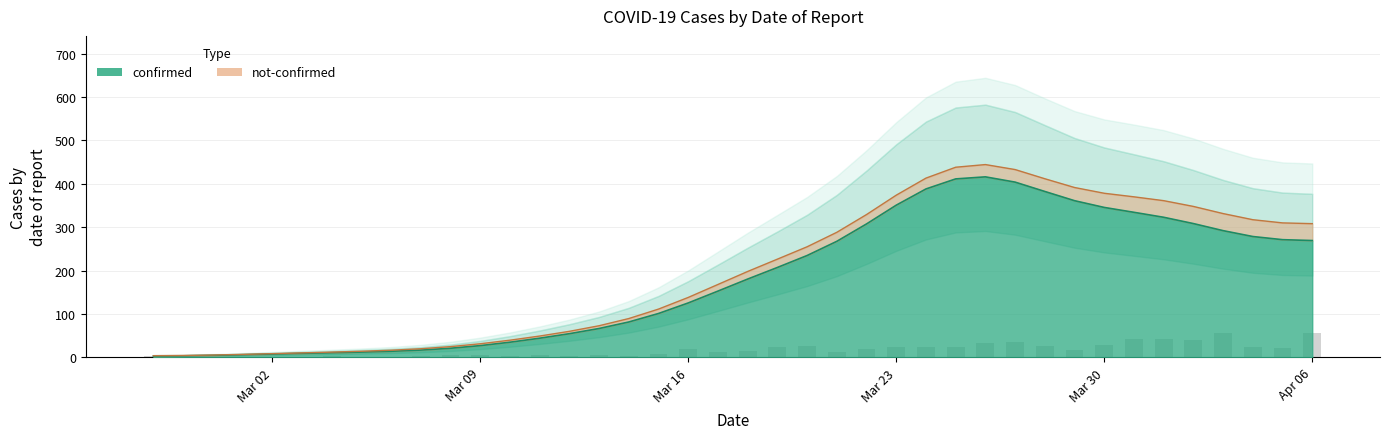

How many bars are there in total?

40